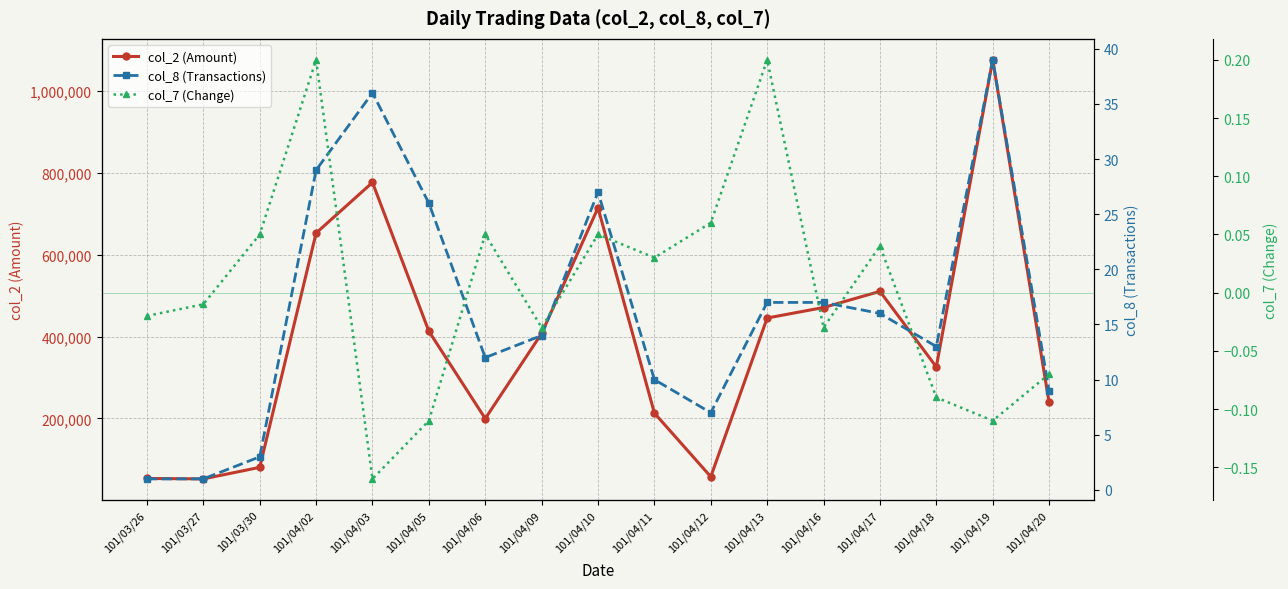

How many categories are shown in the chart?

17